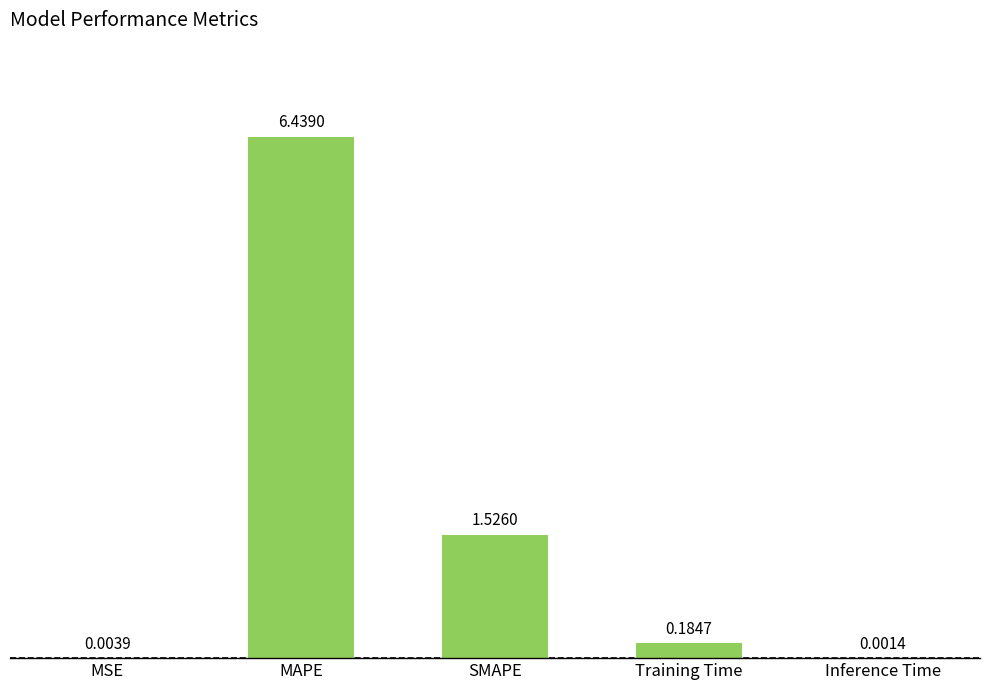

What is the change in value from MSE to MAPE?

+6.4